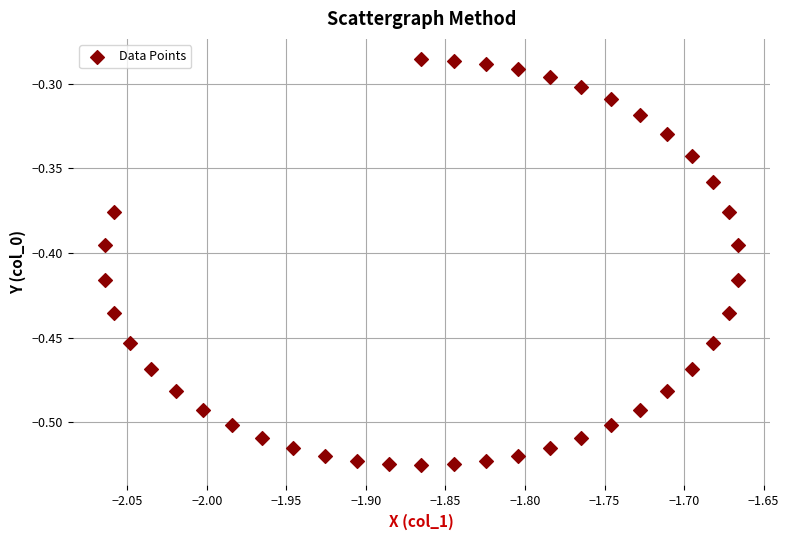

What is the range of X values (max minus min)?

0.4